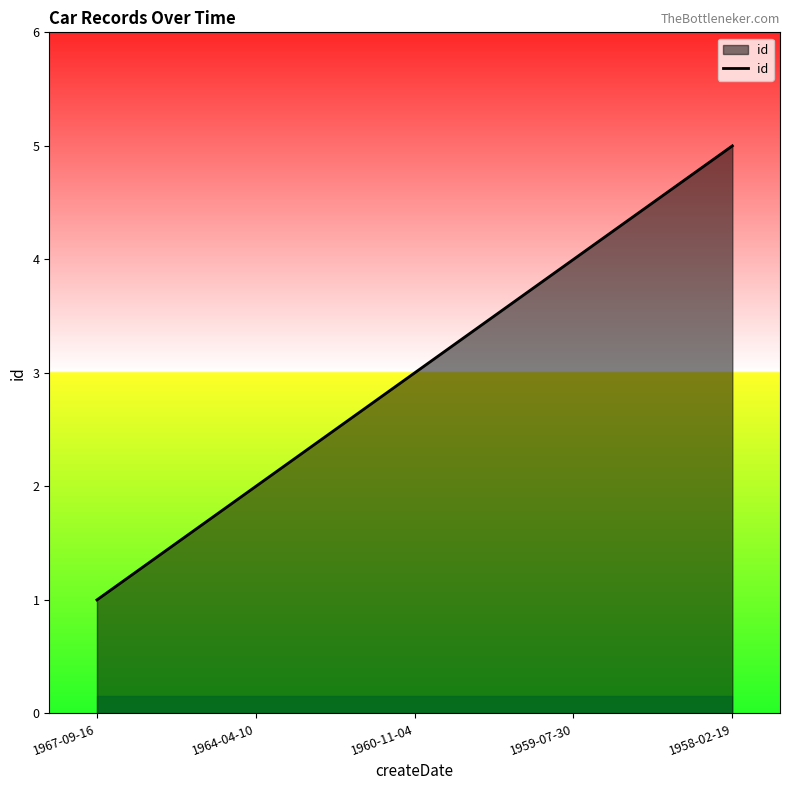

List the labels in order of value, smallest first.

1967-09-16, 1964-04-10, 1960-11-04, 1959-07-30, 1958-02-19